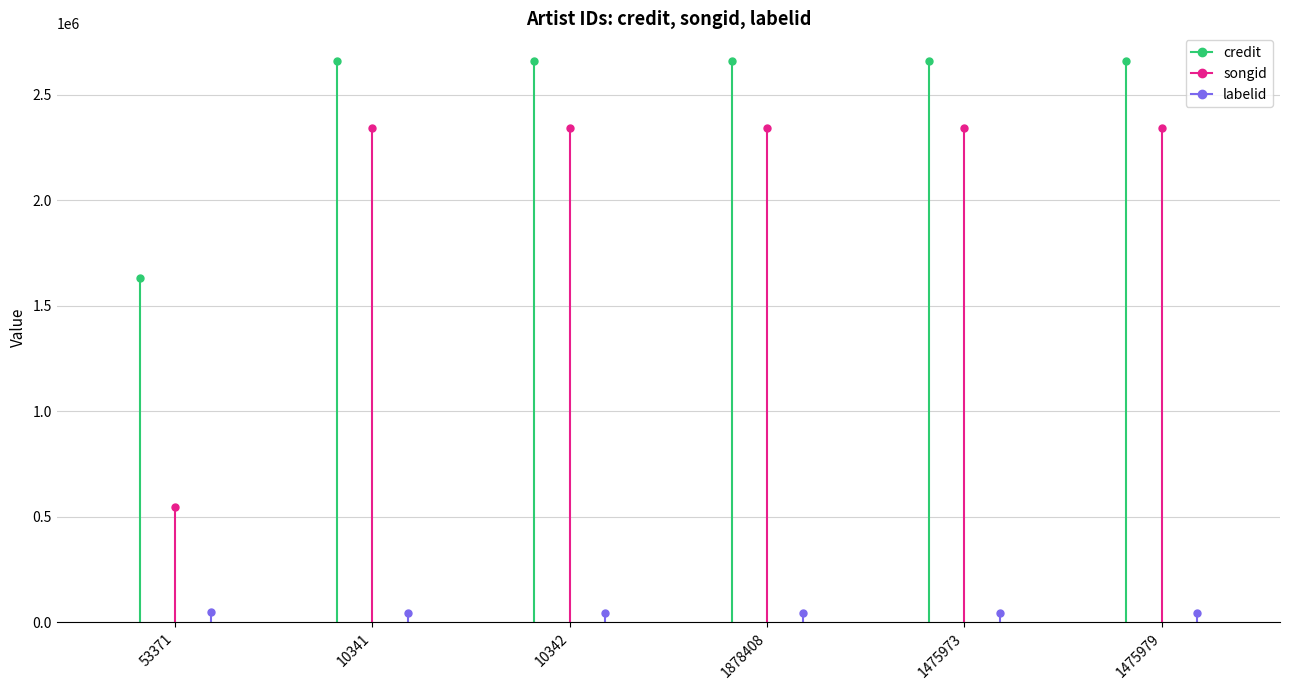

What is the average value of the credit series?

2487713